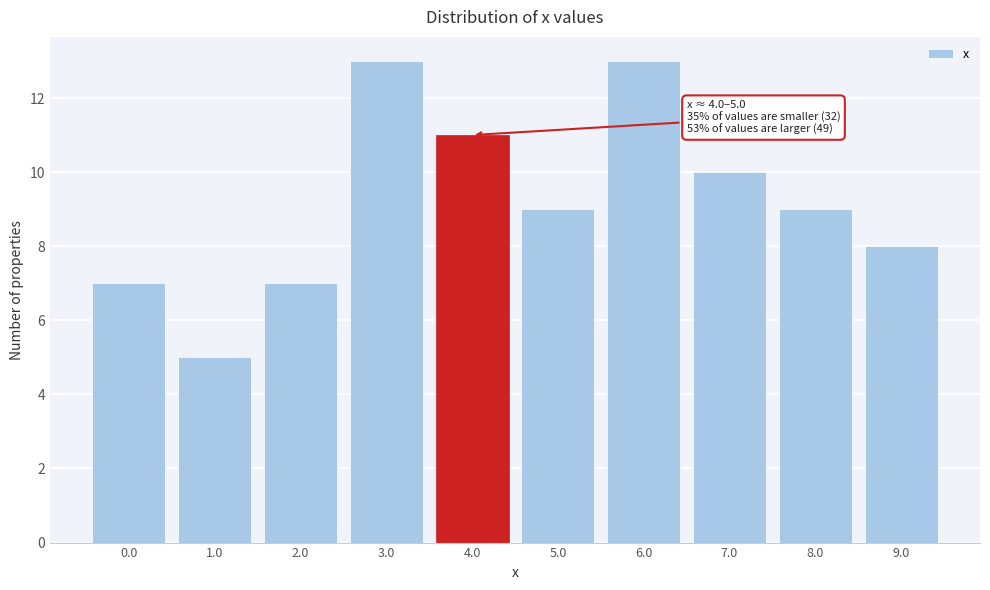

Reading right to left, extract all data points from this chart.

9.0=8	8.0=9	7.0=10	6.0=13	5.0=9	4.0=11	3.0=13	2.0=7	1.0=5	0.0=7